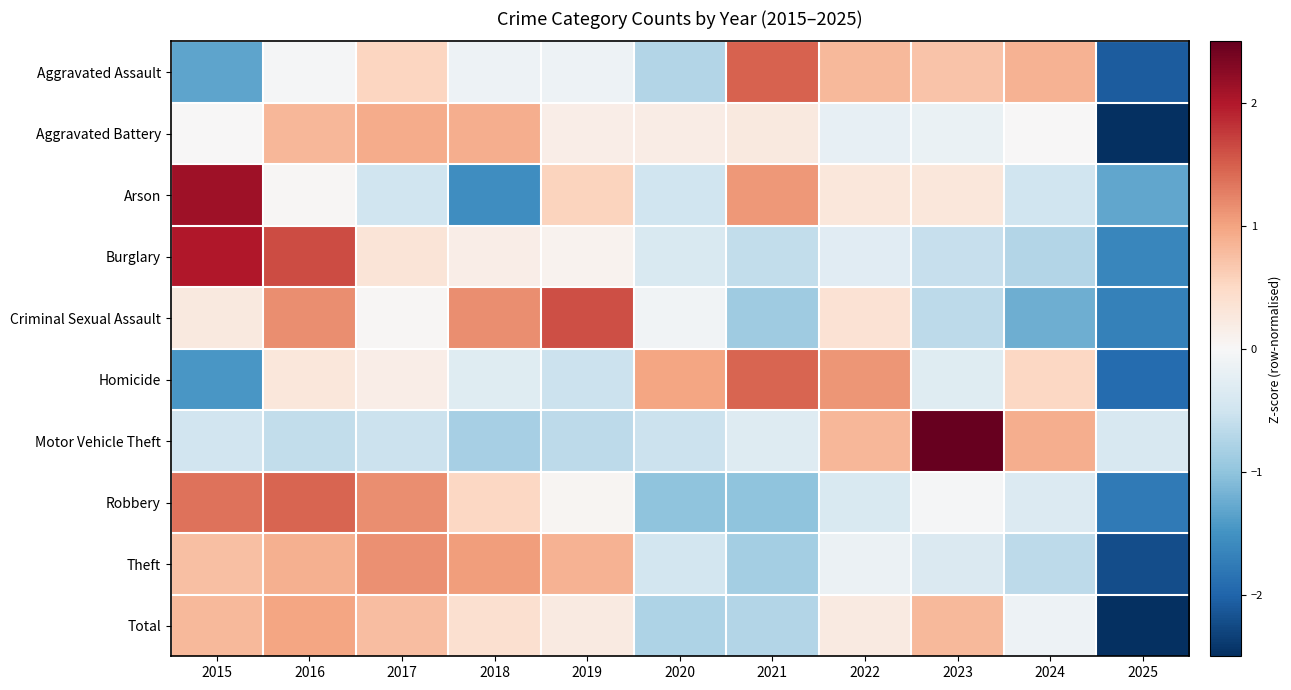

What is the spread (max minus min) of values at 2021?

2.5